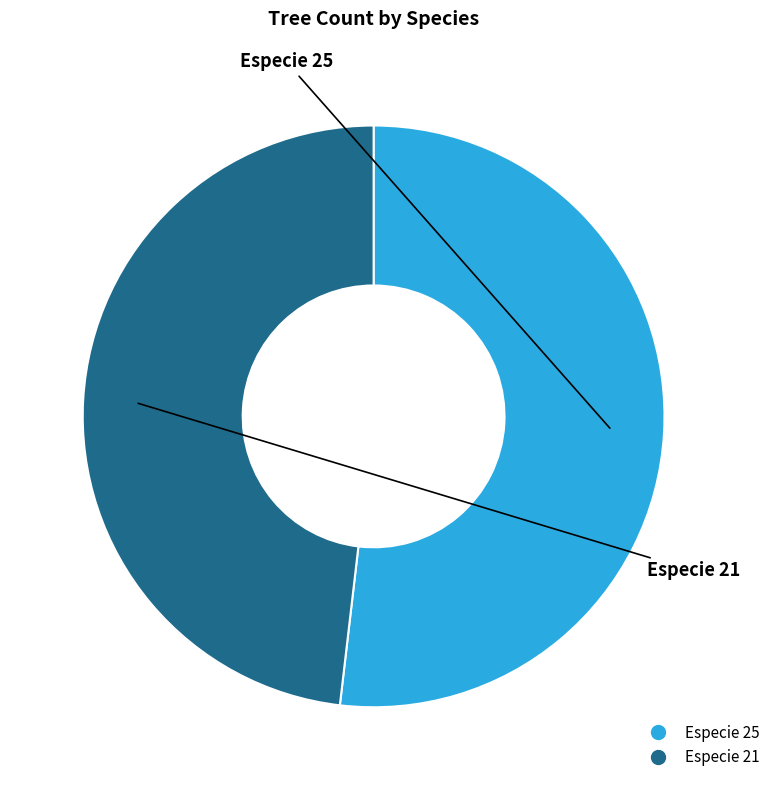

The Especie 21 slice represents 57% of the pie. True or false?

False